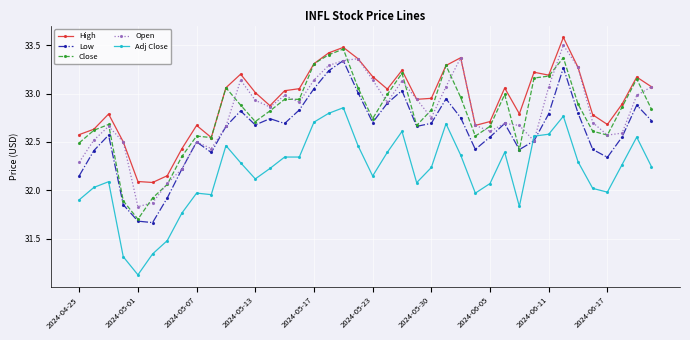

Which series has the largest total across all categories?

High